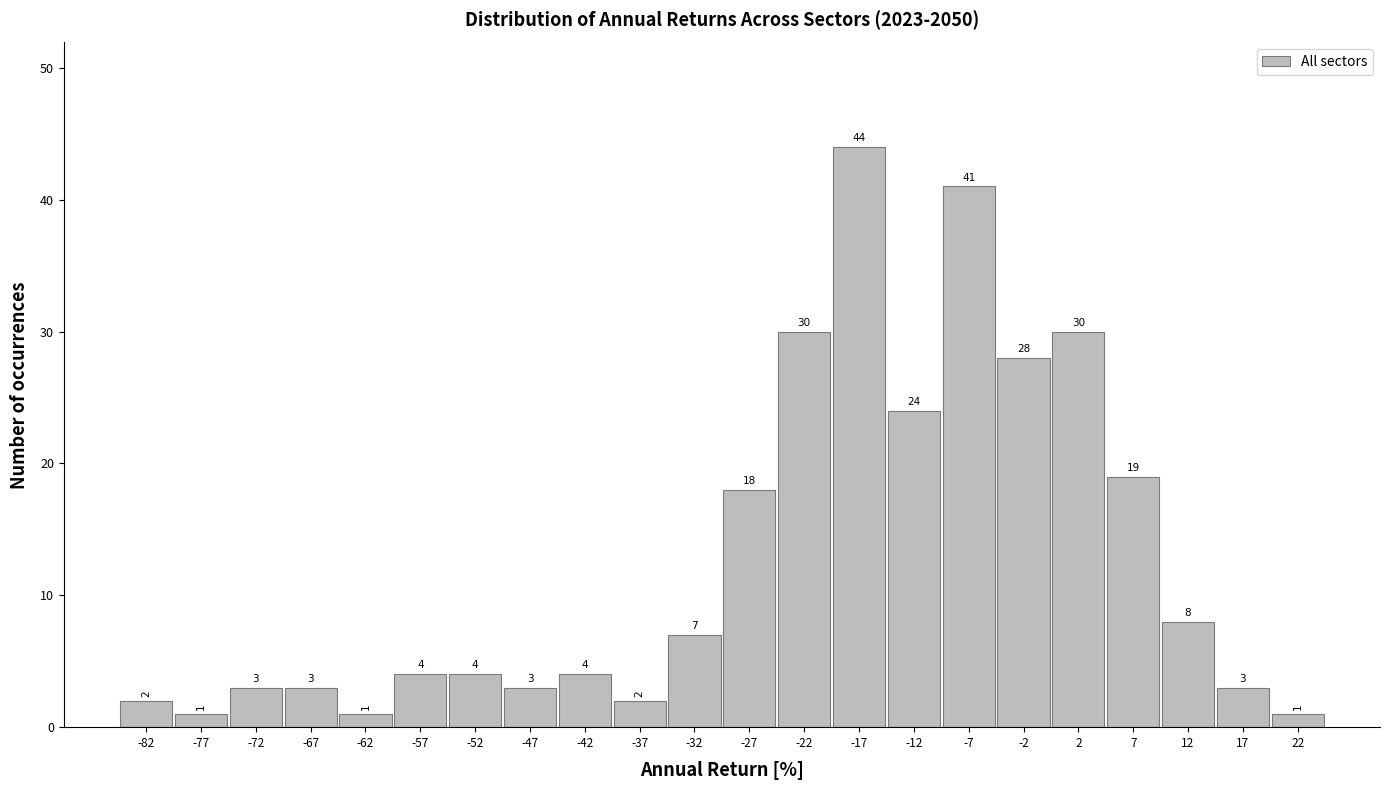

Reading left to right, list every bar in this chart as the range it spans on the x-axis followed by its height.

-85 to -80: 2
-80 to -75: 1
-75 to -70: 3
-70 to -65: 3
-65 to -60: 1
-60 to -55: 4
-55 to -50: 4
-50 to -45: 3
-45 to -40: 4
-40 to -35: 2
-35 to -30: 7
-30 to -25: 18
-25 to -20: 30
-20 to -15: 44
-15 to -10: 24
-10 to -5: 41
-5 to 0: 28
0 to 5: 30
5 to 10: 19
10 to 15: 8
15 to 20: 3
20 to 25: 1